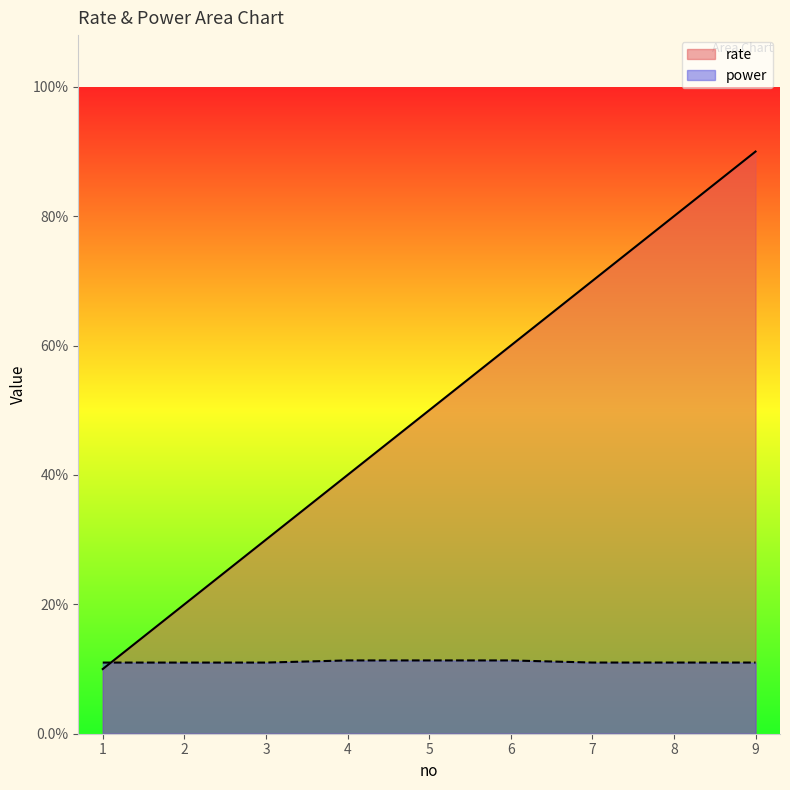

What are all the series names shown in the legend?

rate, power